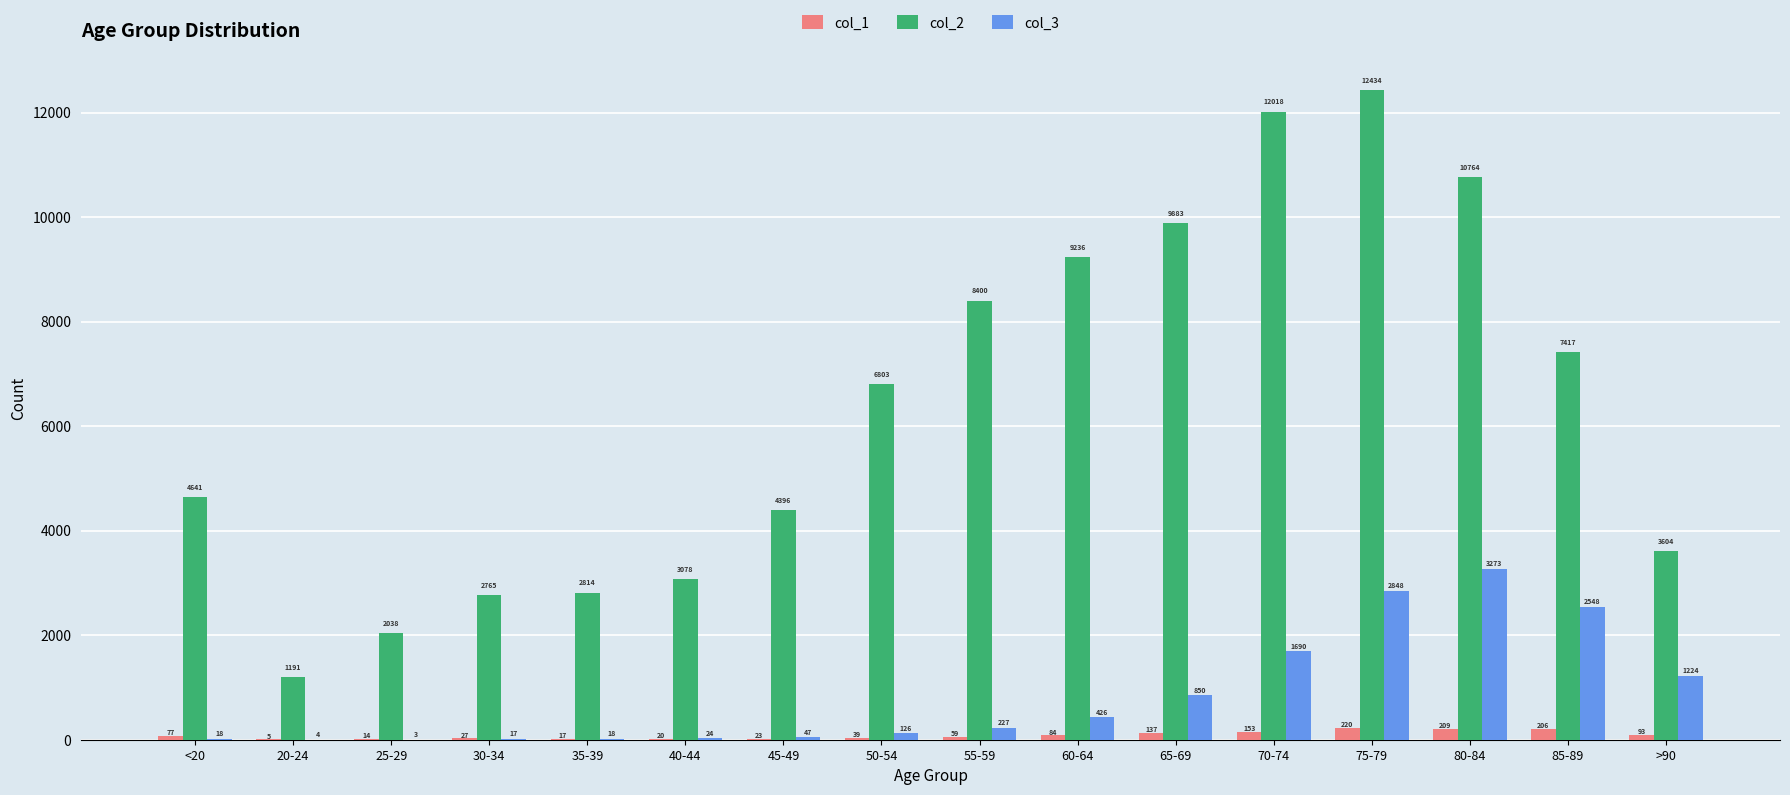

Are the bars horizontal?

No